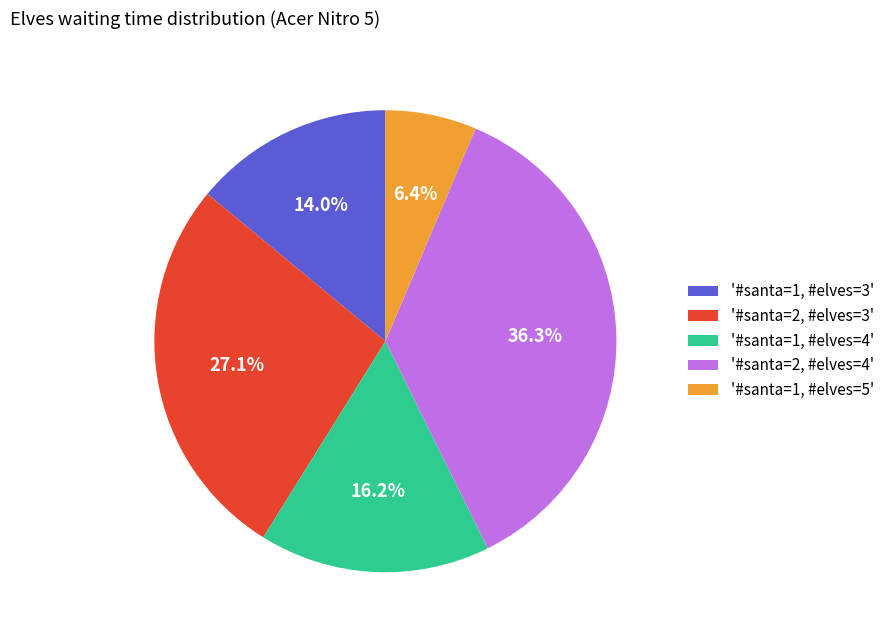

Is there any slice that represents more than half of the pie?

No